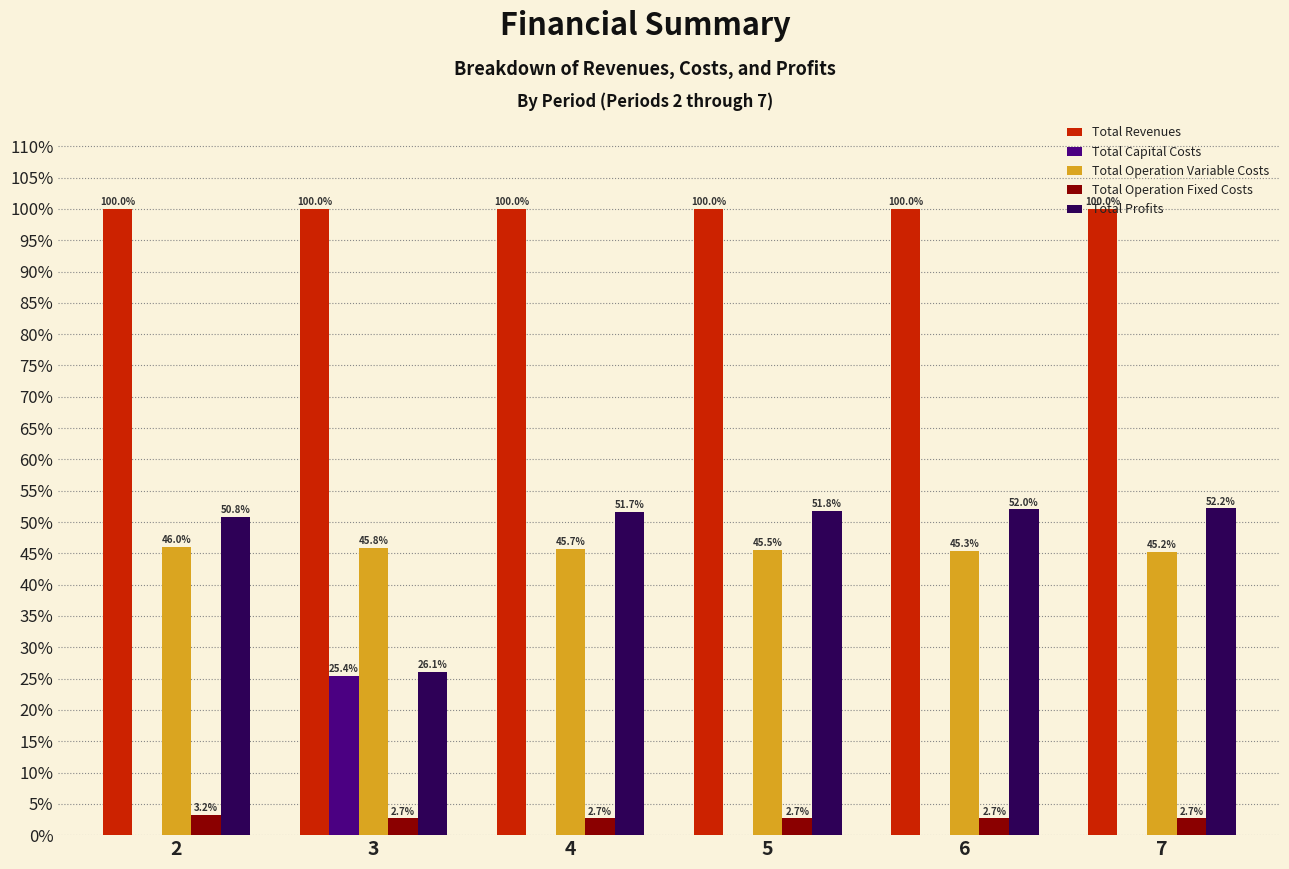

What is the maximum value shown in the chart?

100.0